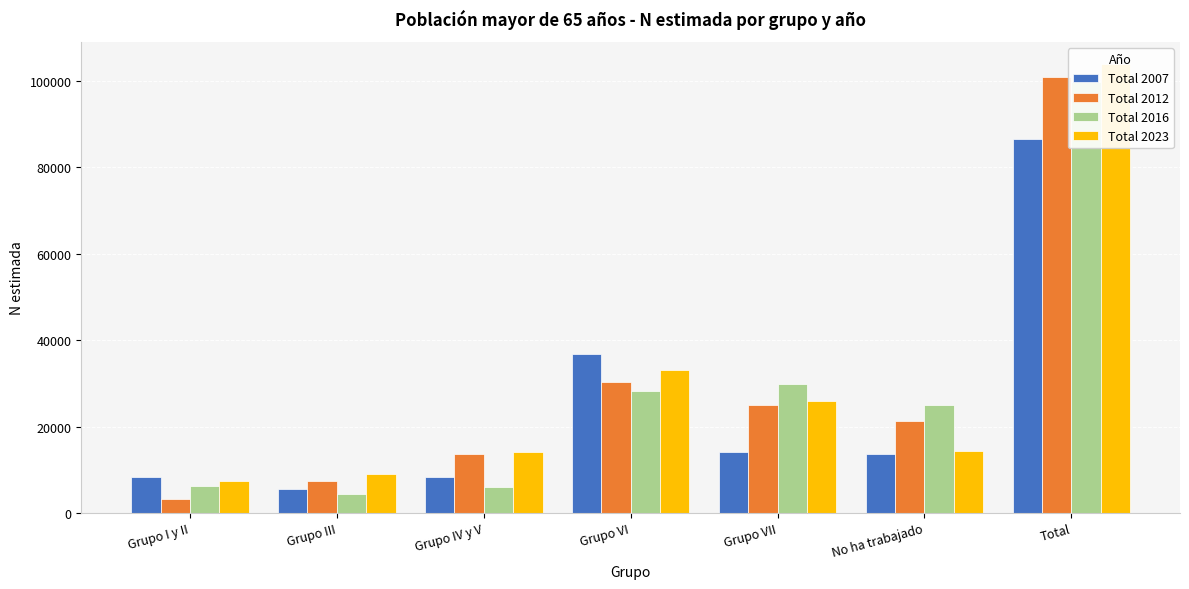

Which series has the largest range (max minus min)?

Total 2012